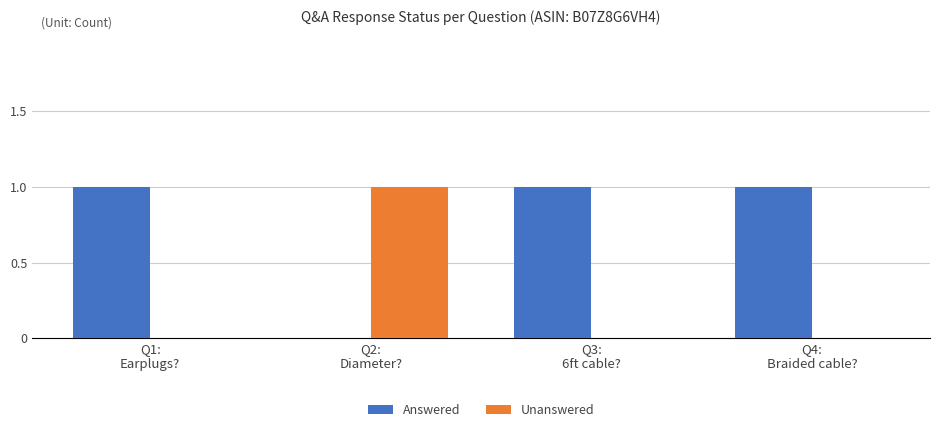

What is the sum of all Answered values?

3